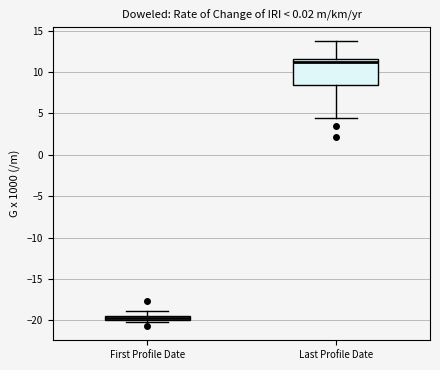

Comparing the boxes themselves (not the whiskers), which one is the tallest?

Last Profile Date